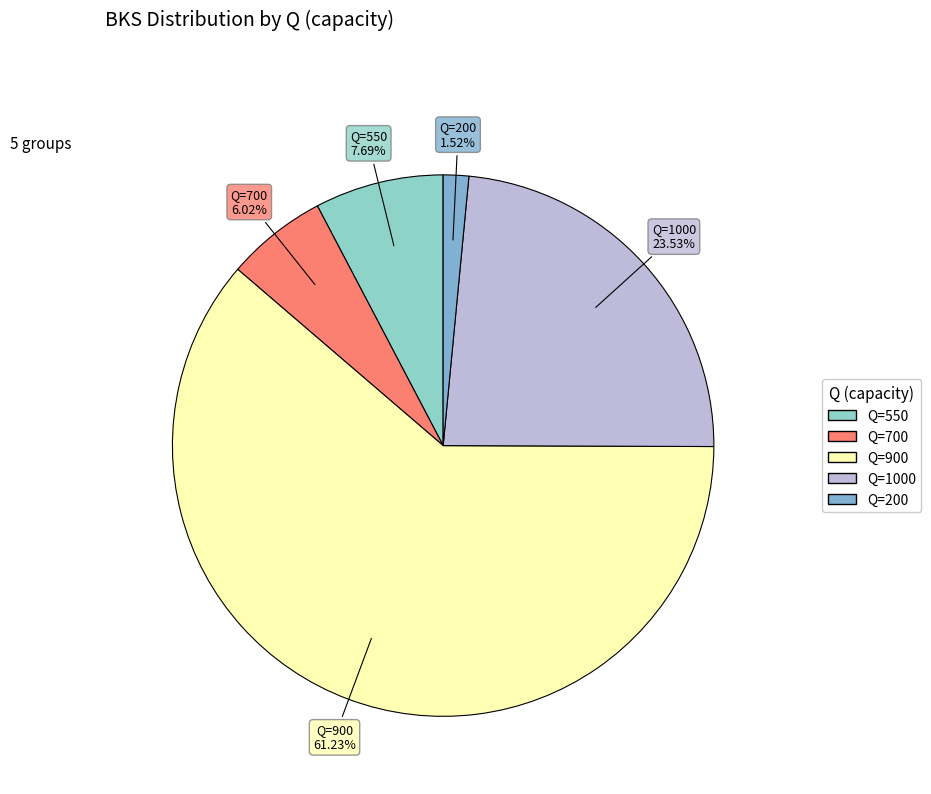

Is there any slice that represents more than half of the pie?

Yes